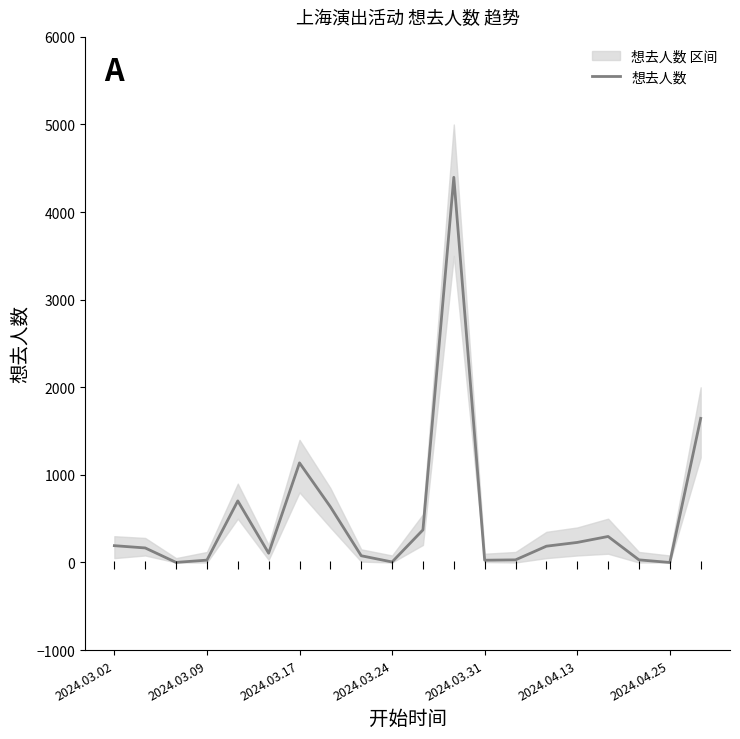

Reading left to right, transcribe all the data shown in this chart.

192	166	1	27	703	106	1137	636	77	6	372	4397	26	30	186	229	297	30	0	1645